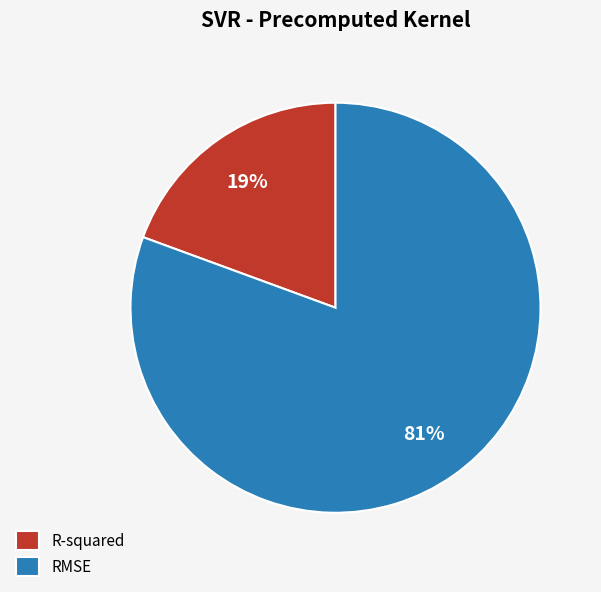

Is there any slice that represents more than half of the pie?

Yes